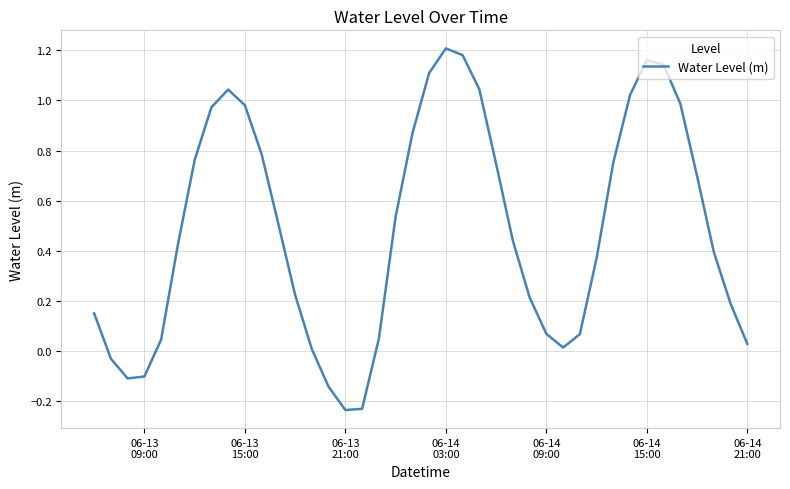

What is the difference between the maximum and minimum values?

1.4